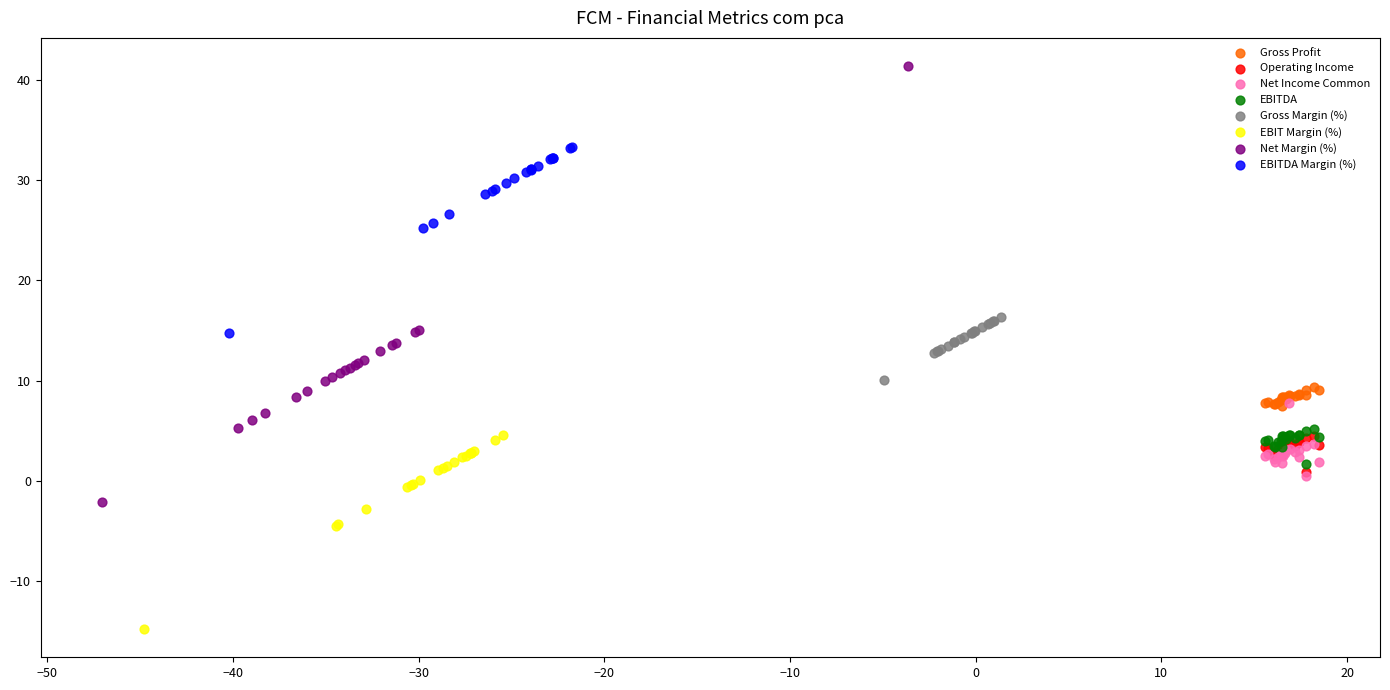

Which series contains the lowest Y value?

EBIT Margin (%)